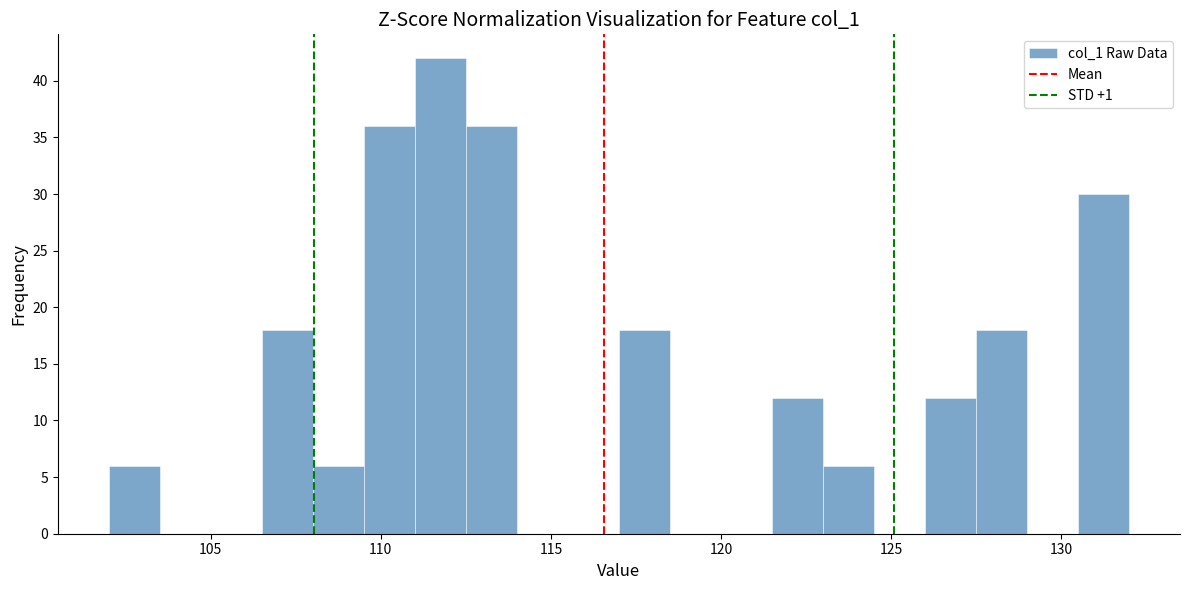

Read against the x-axis, roughly where is the centre of the tallest bar?

112.0